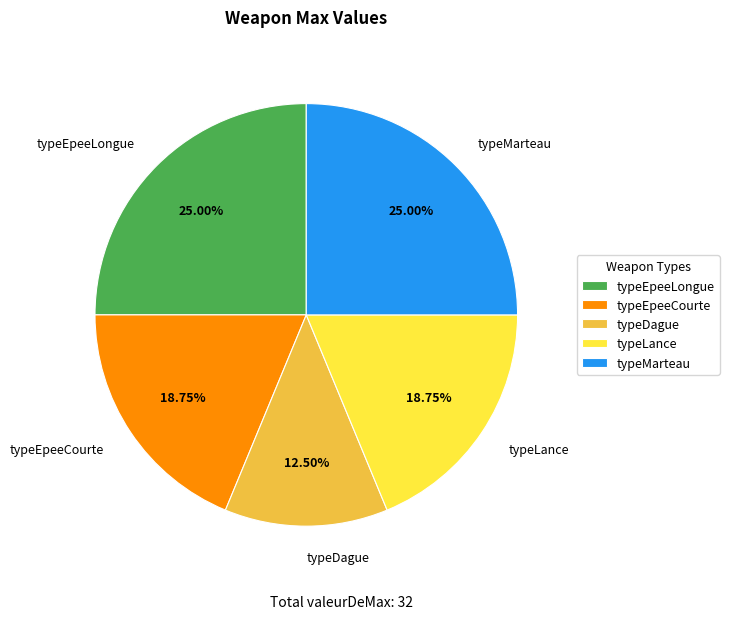

To the nearest percent, what is the difference between the typeEpeeCourte and typeDague slice percentages?

6%